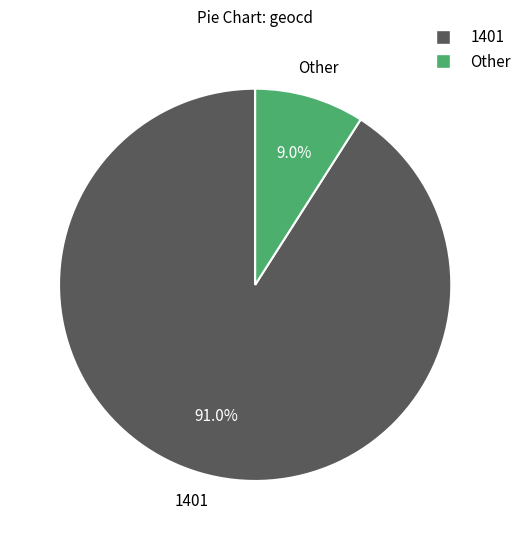

Rank the categories by value from lowest to highest.

Other, 1401